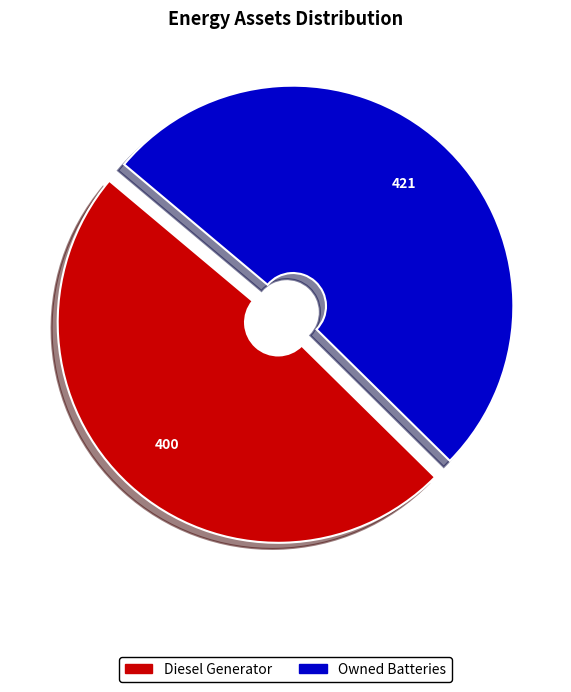

Is there a majority slice in this chart?

Yes